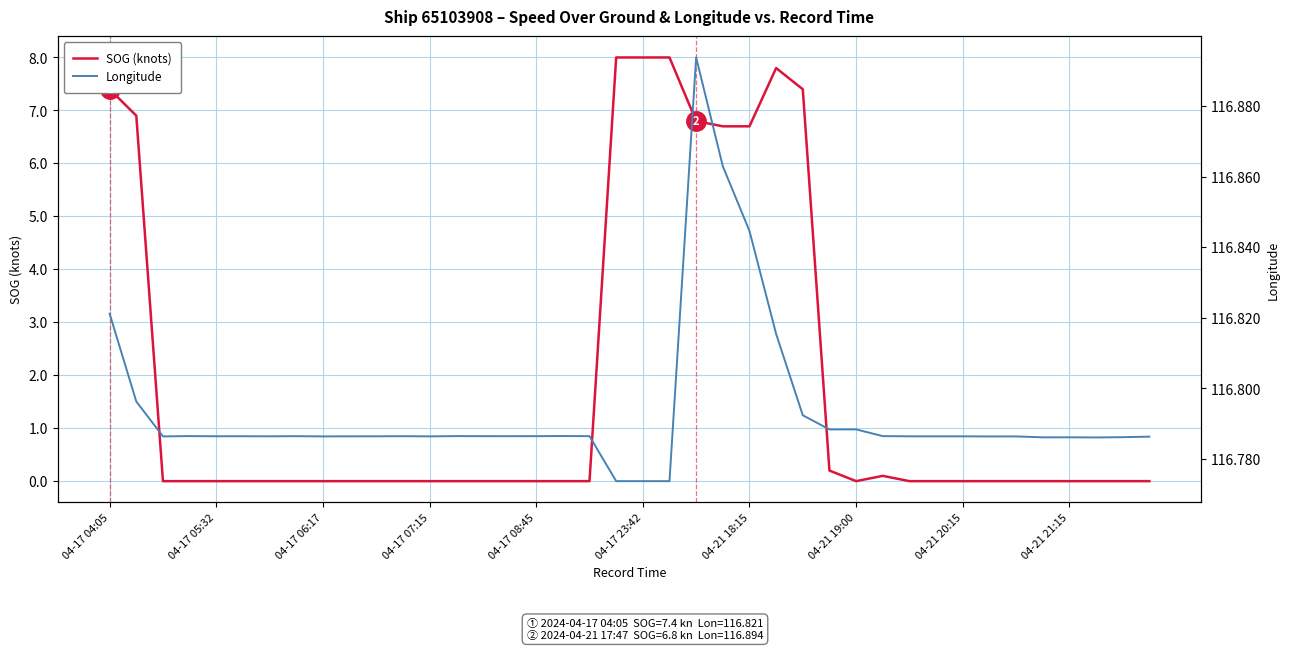

At which category is the sum across all series the highest?

19